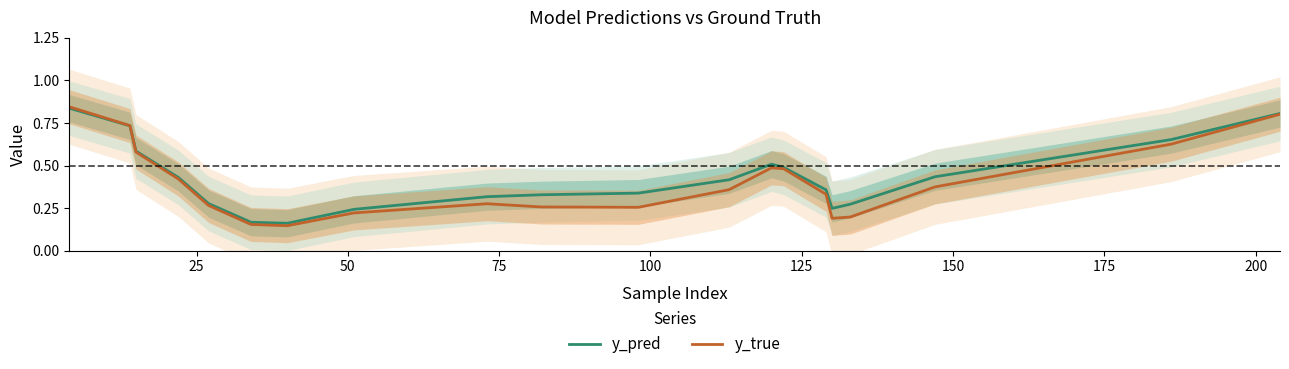

List the series in order of their overall mean, lowest first.

y_true, y_pred